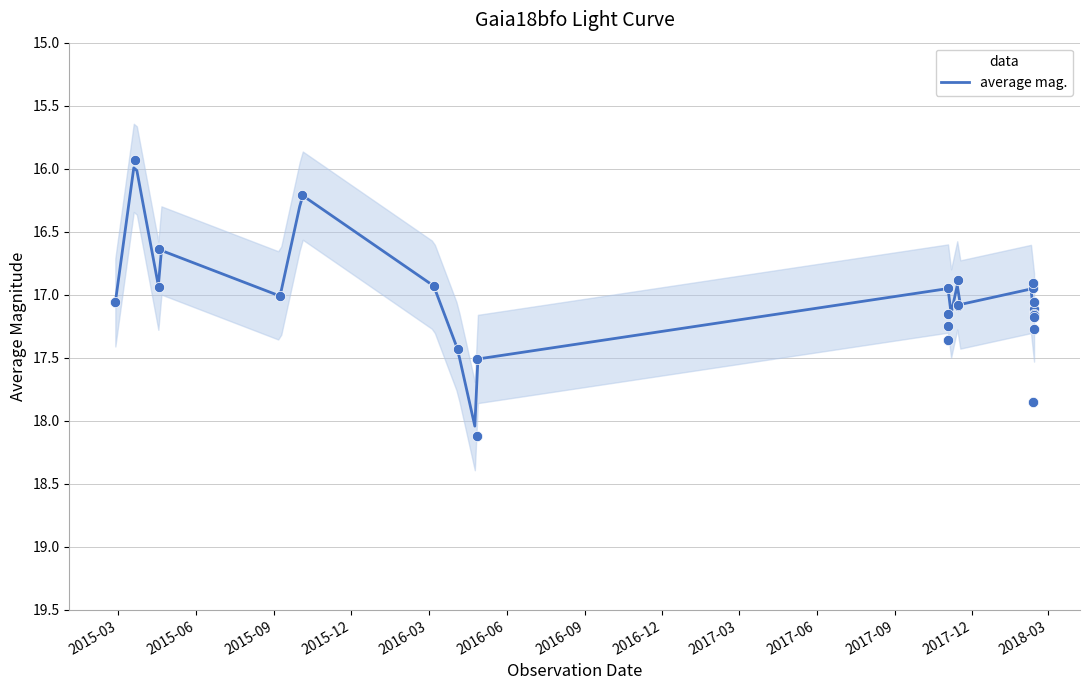

What is the change in value from 2015-10-04 to 2018-02-12?

+1.0